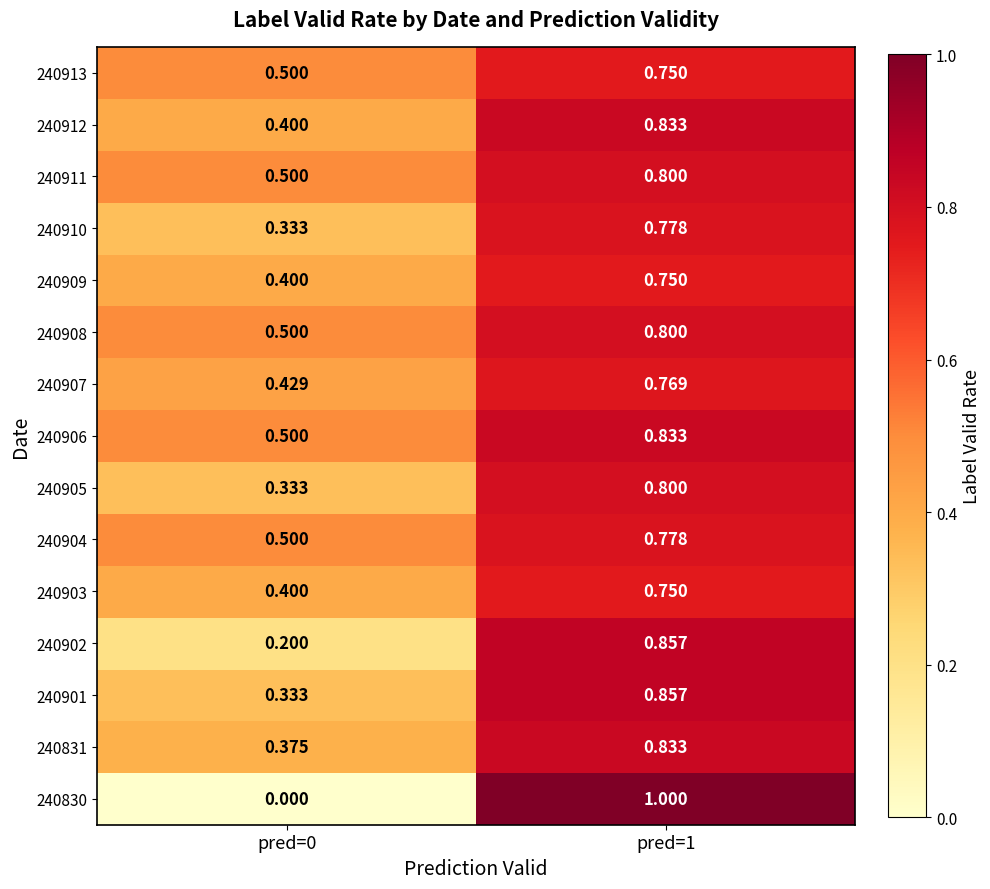

Which series has the widest spread of values?

240830